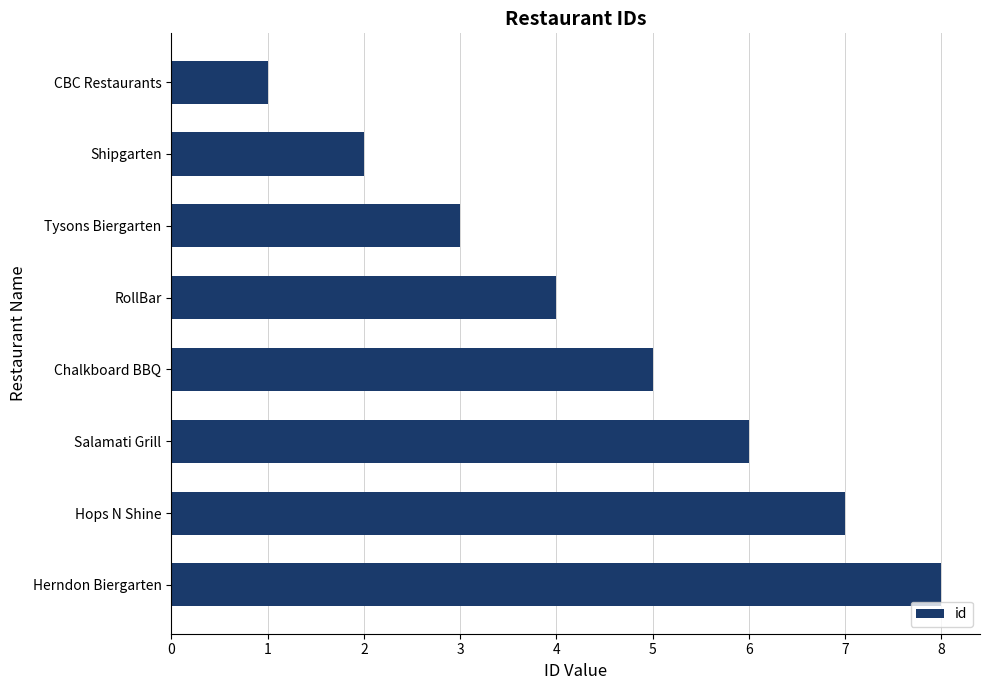

What is the change in value from CBC Restaurants to Salamati Grill?

+5